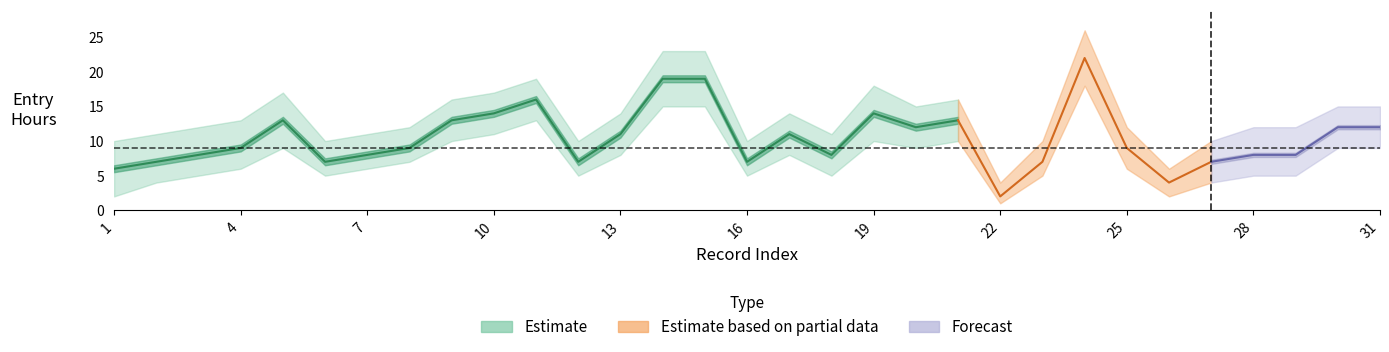

True or false: Entry Hours has a value of 2 at 22.

True